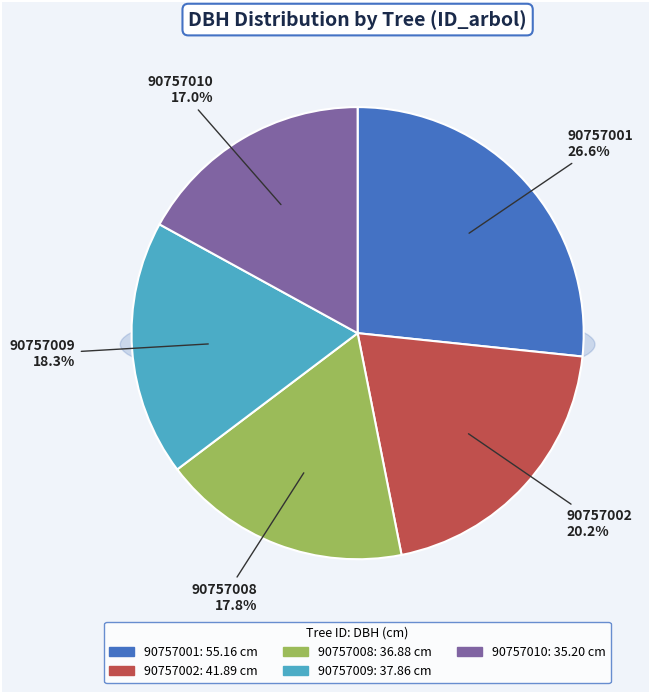

To the nearest percent, what is the combined percentage of 90757001 and 90757009?

45%